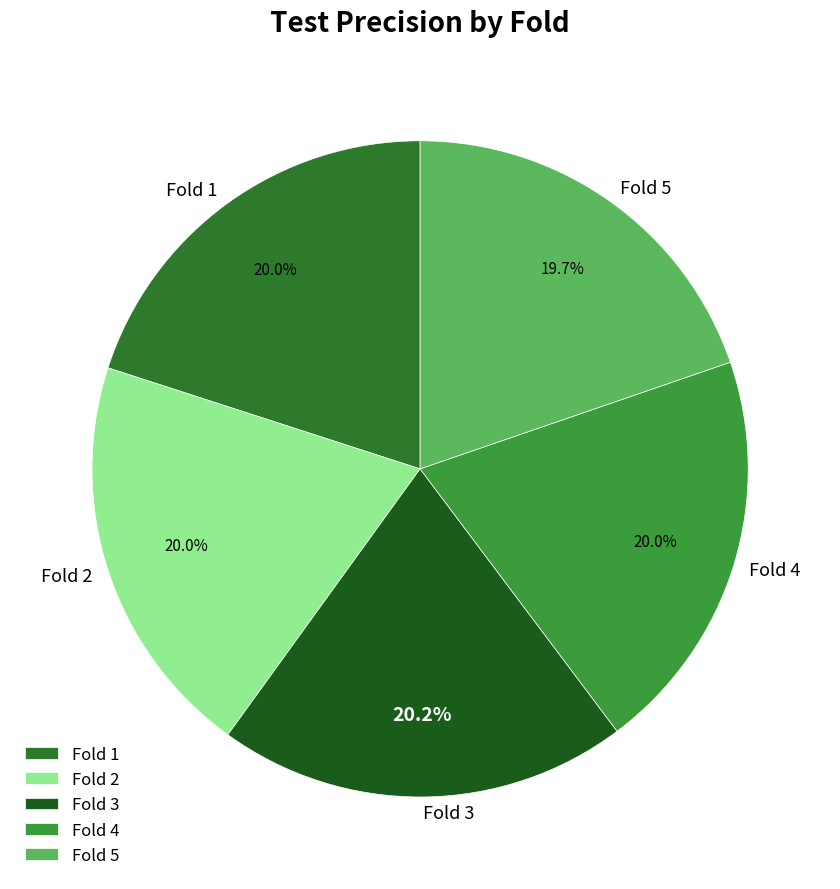

Combined, do Fold 2 and Fold 3 account for over 50%?

No